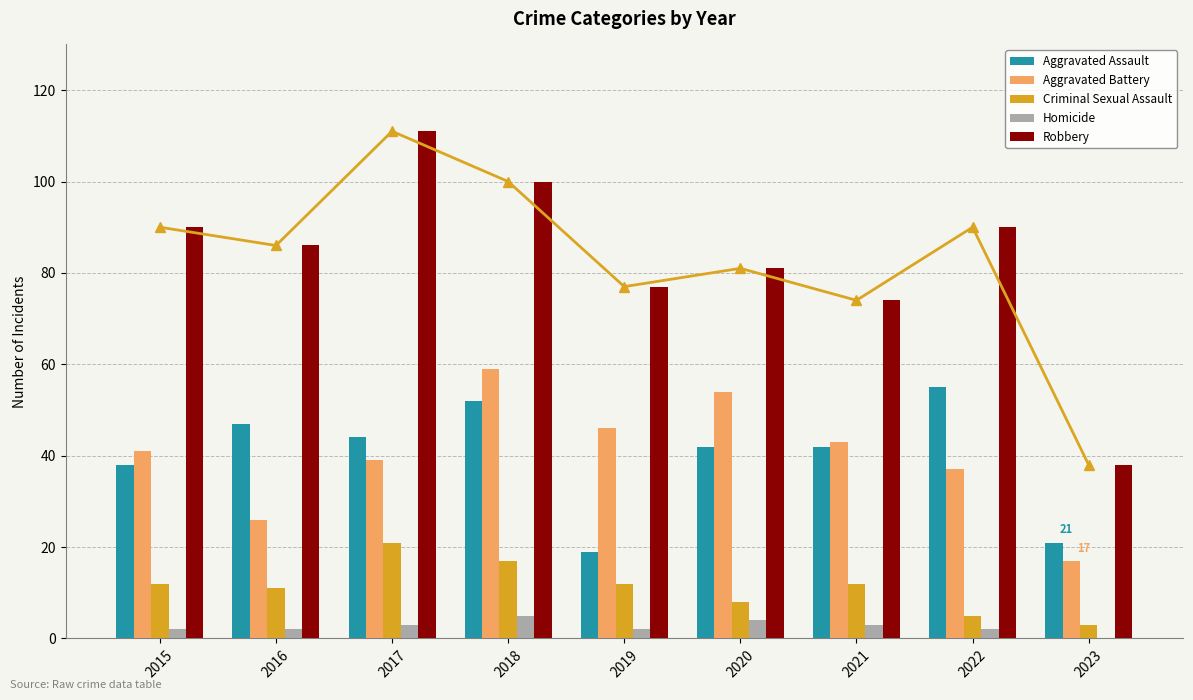

How many data points does each series have?

9